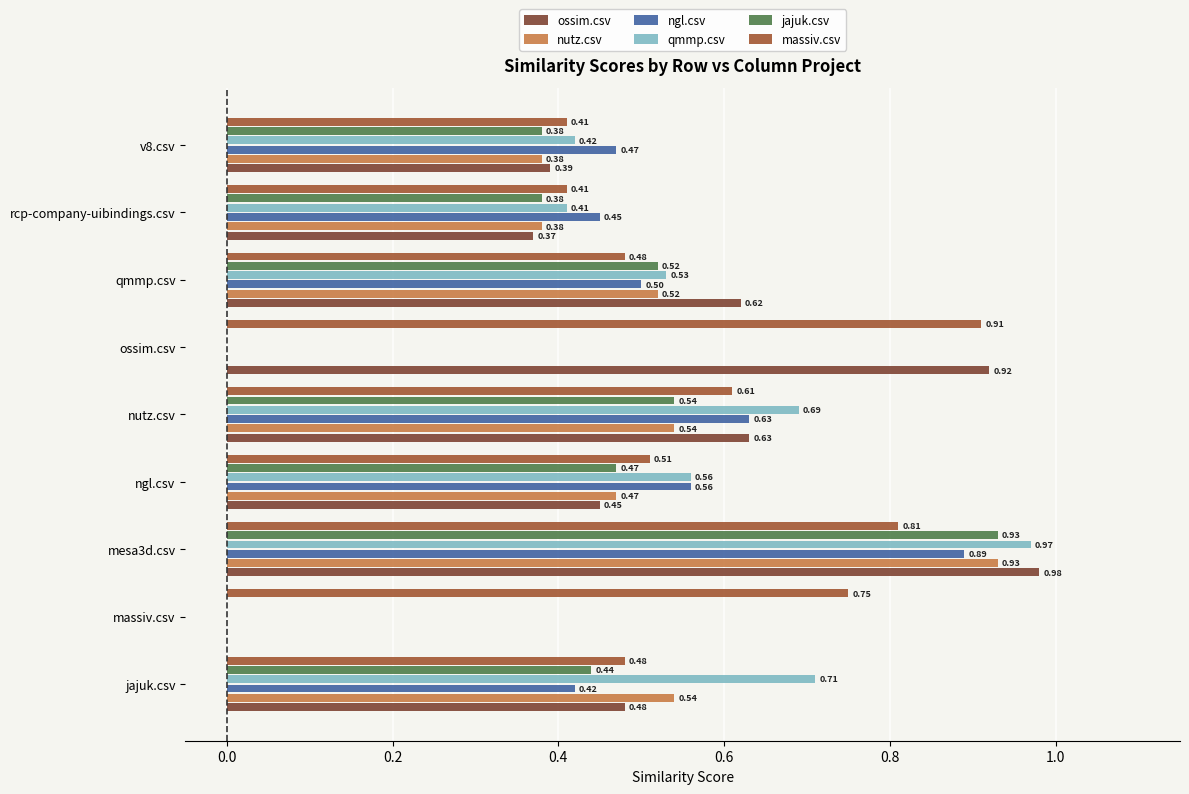

Which series has the largest total across all categories?

massiv.csv